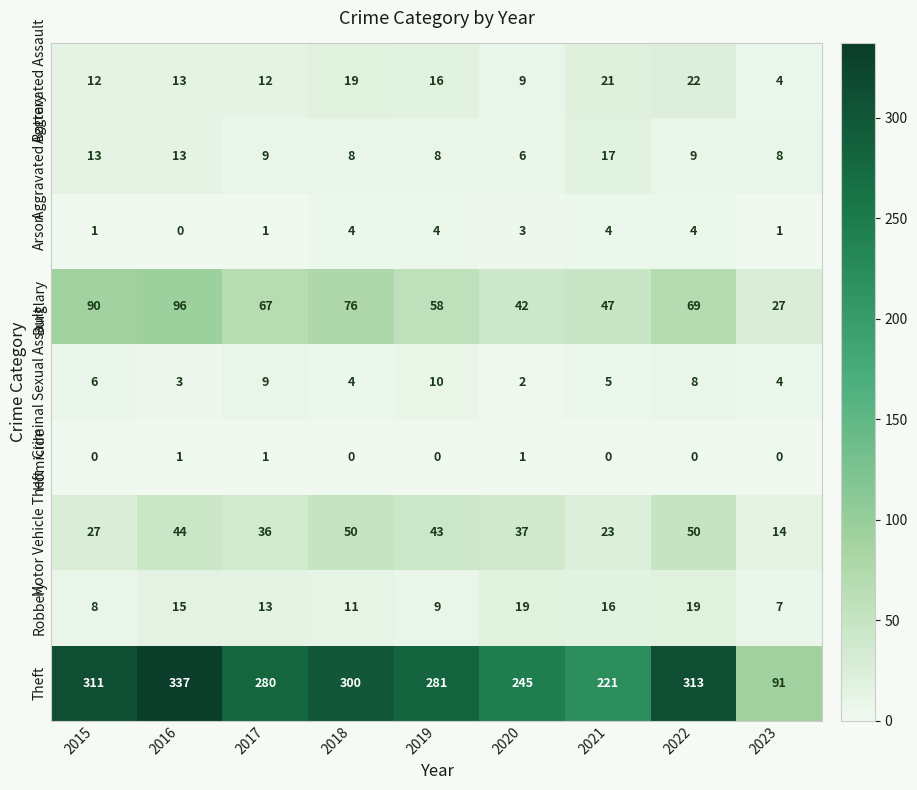

Count the number of data series in this chart.

9